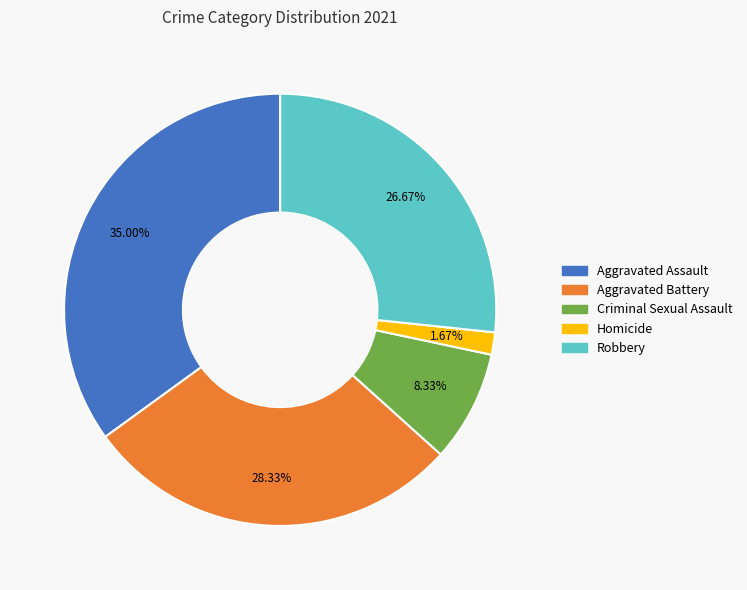

What is the largest slice in the pie chart?

Aggravated Assault